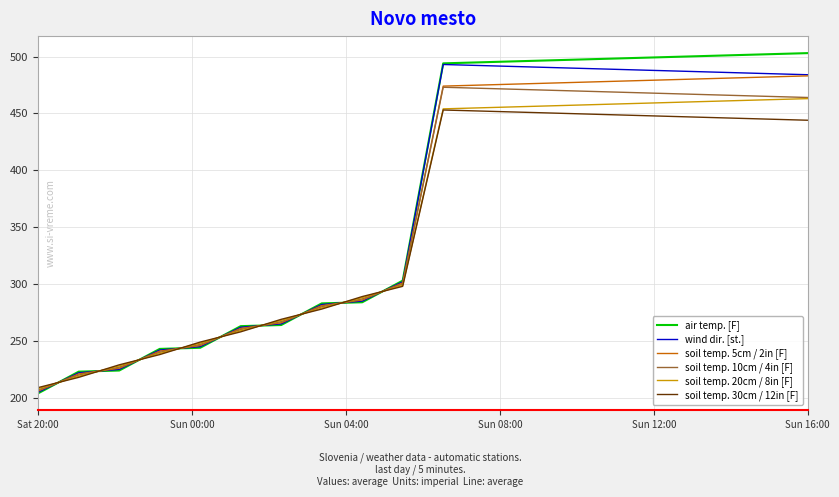

What is the smallest value displayed?

204.0